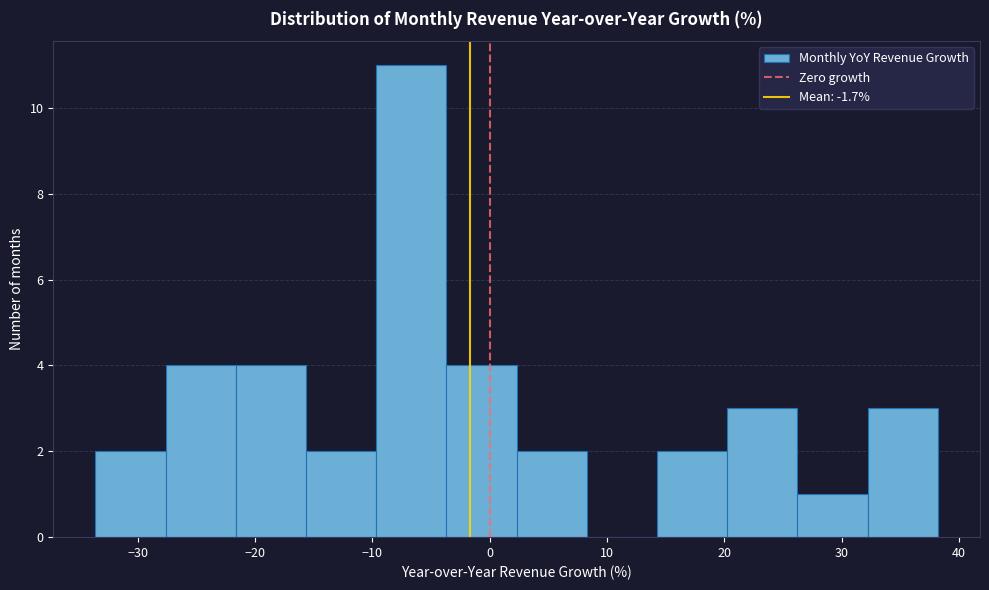

Reading left to right, transcribe this chart: for each bar, give the range it covers on the x-axis and its height. Neither the bar edges nor the heights are printed on the chart, so give them approximately, as read against the axes.

-34 to -28: 2
-28 to -22: 4
-22 to -16: 4
-16 to -10: 2
-10 to -4: 11
-4 to 2: 4
2 to 8: 2
8 to 14: 0
14 to 20: 2
20 to 26: 3
26 to 32: 1
32 to 38: 3